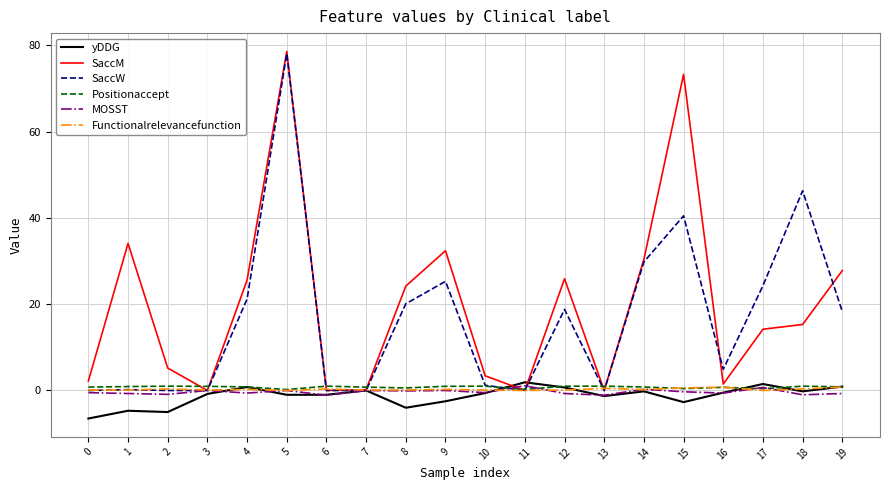

The yDDG series shows -0.2 at 18. True or false?

True